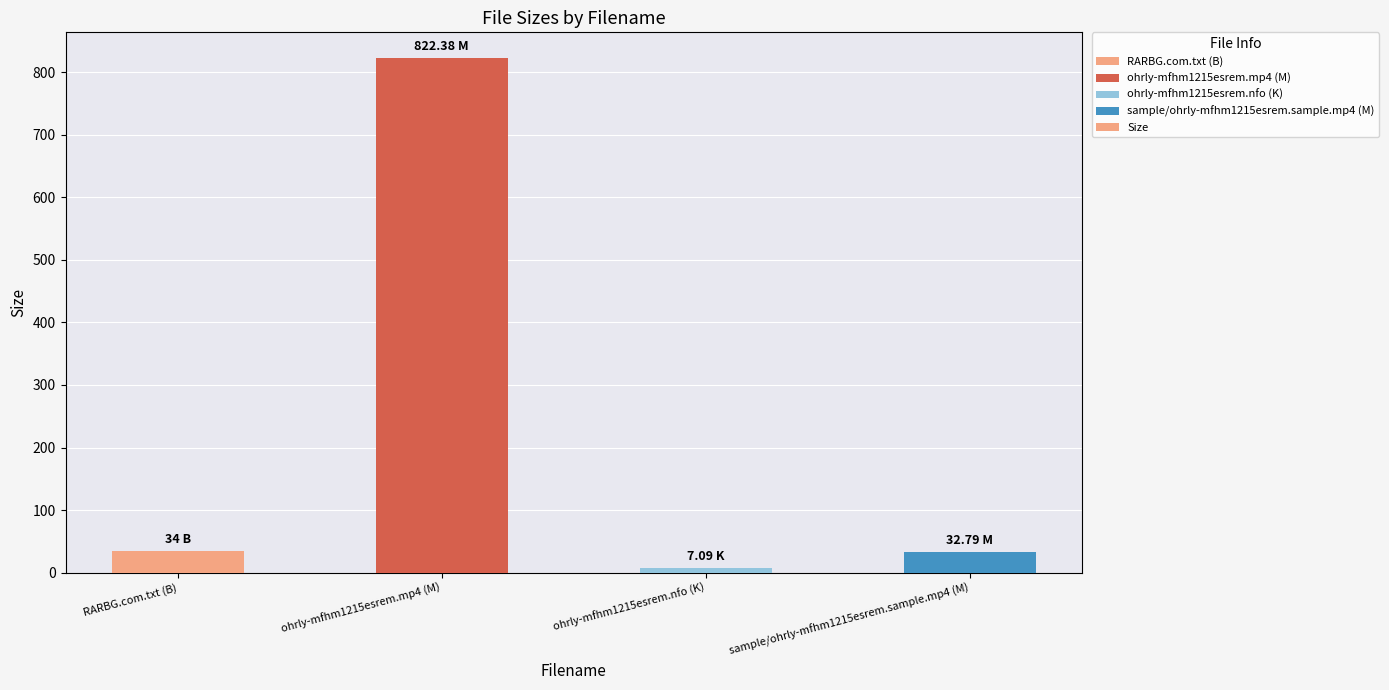

The chart shows a value of 32.8 at sample/ohrly-mfhm1215esrem.sample.mp4 (M). True or false?

True